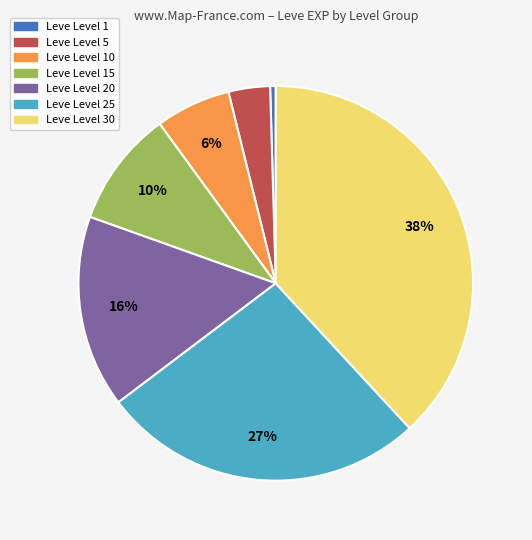

Is there any slice that represents more than half of the pie?

No